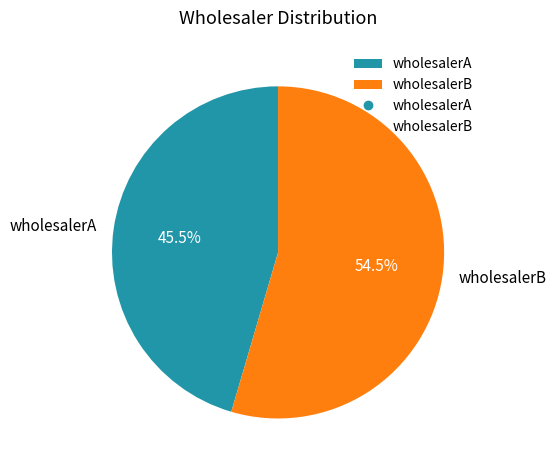

Between wholesalerB and wholesalerA, which is larger?

wholesalerB